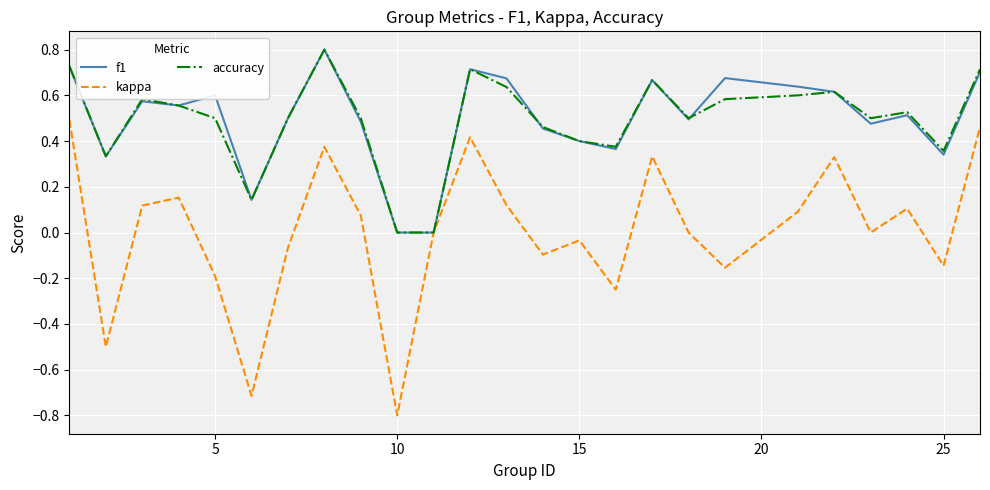

Which series has the widest spread of values?

kappa